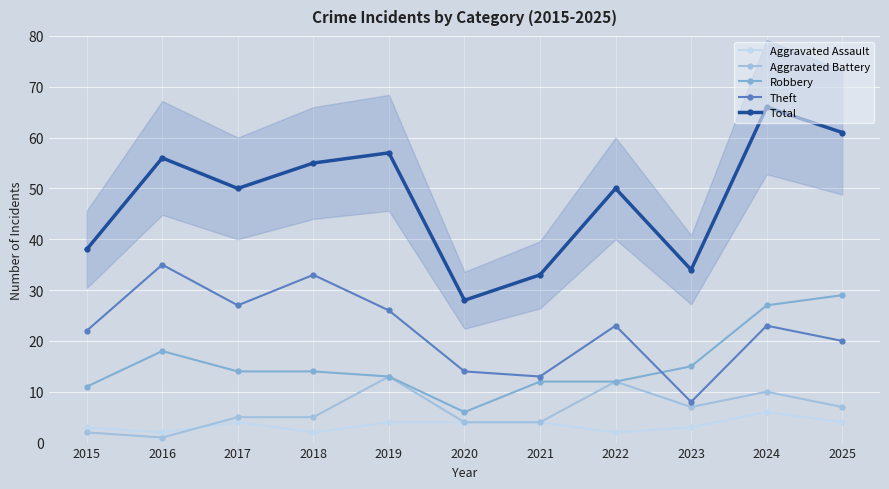

Reading right to left, extract all data points from this chart.

Aggravated Assault: 4	6	3	2	4	4	4	2	4	2	3
Aggravated Battery: 7	10	7	12	4	4	13	5	5	1	2
Robbery: 29	27	15	12	12	6	13	14	14	18	11
Theft: 20	23	8	23	13	14	26	33	27	35	22
Total: 61	66	34	50	33	28	57	55	50	56	38